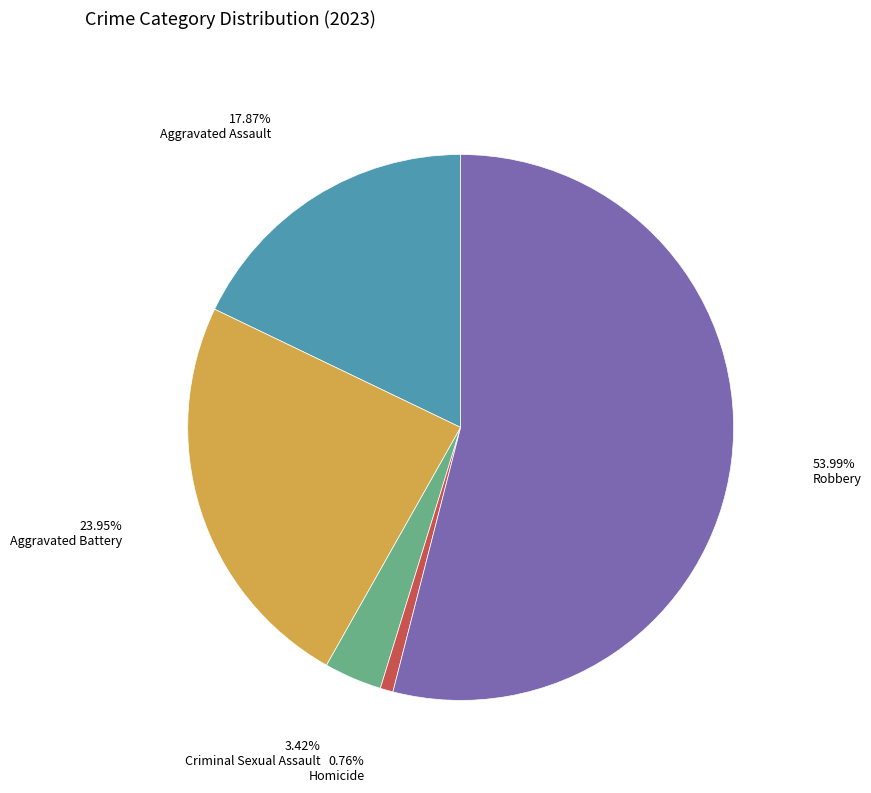

Is there any slice that represents more than half of the pie?

Yes